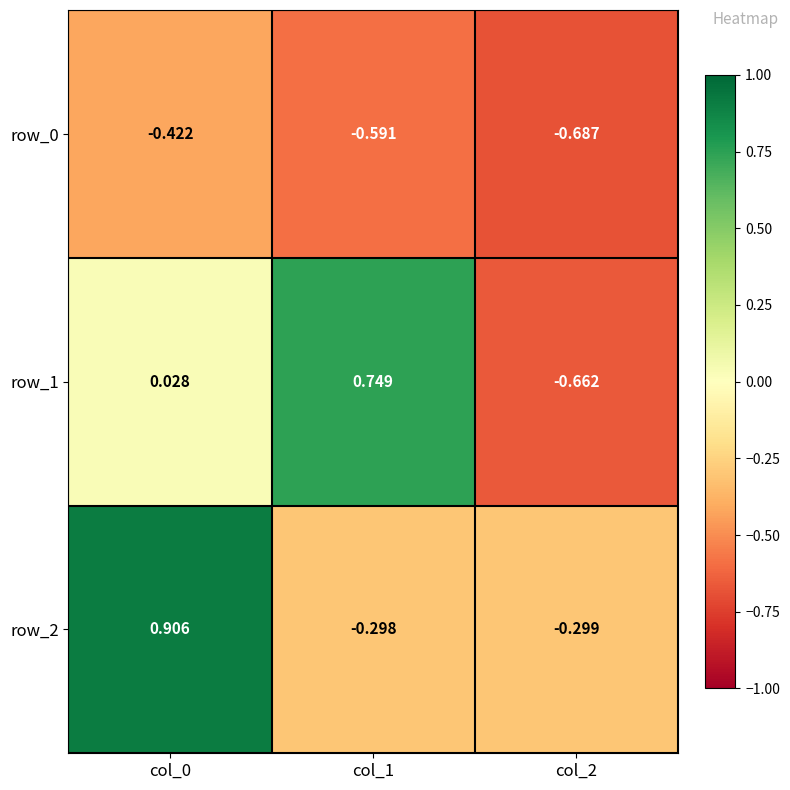

Is the value of row_2 at col_0 greater than the value of row_0 at col_1?

Yes